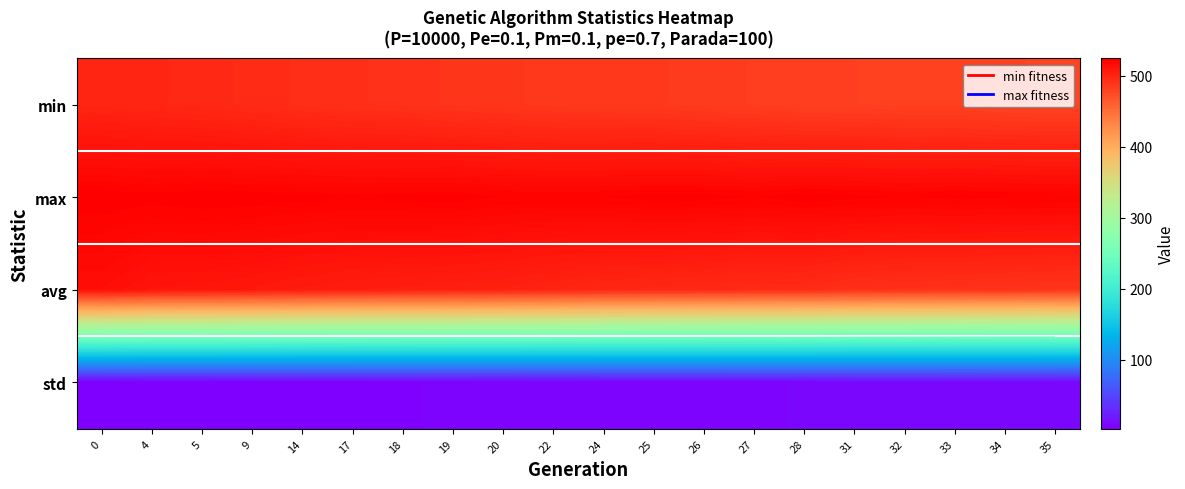

What is the lowest value of the std series?

2.9